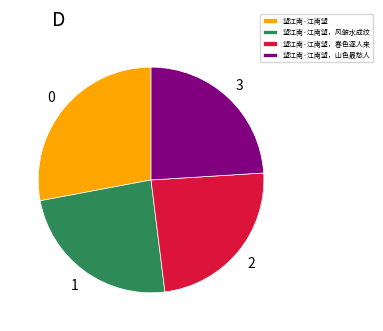

How many slices are in this pie chart?

4